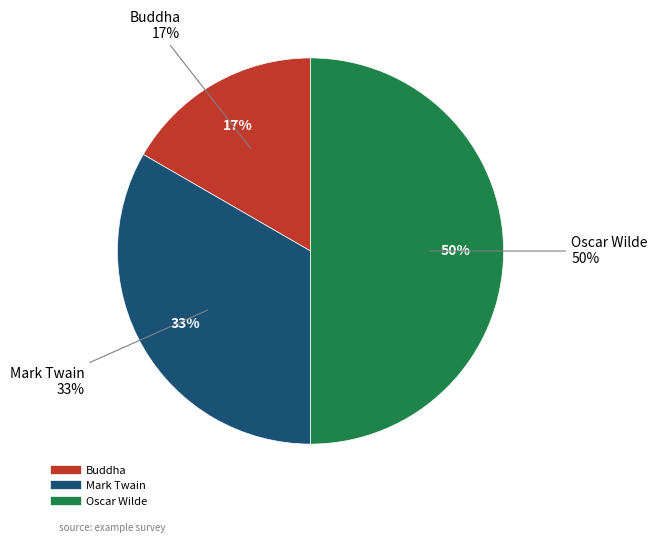

Is it true that Mark Twain is 24% of the pie?

False